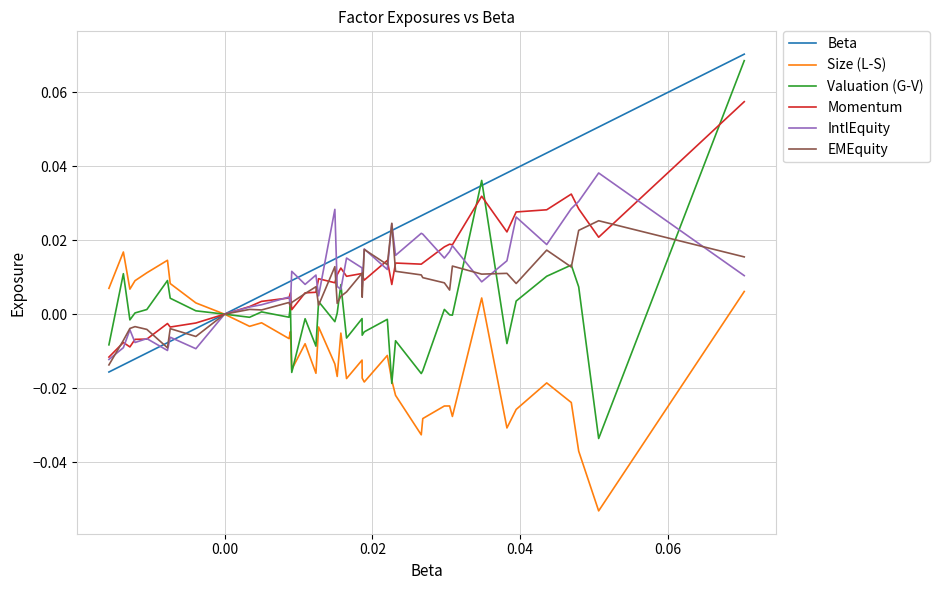

Which series has the largest total across all categories?

Beta